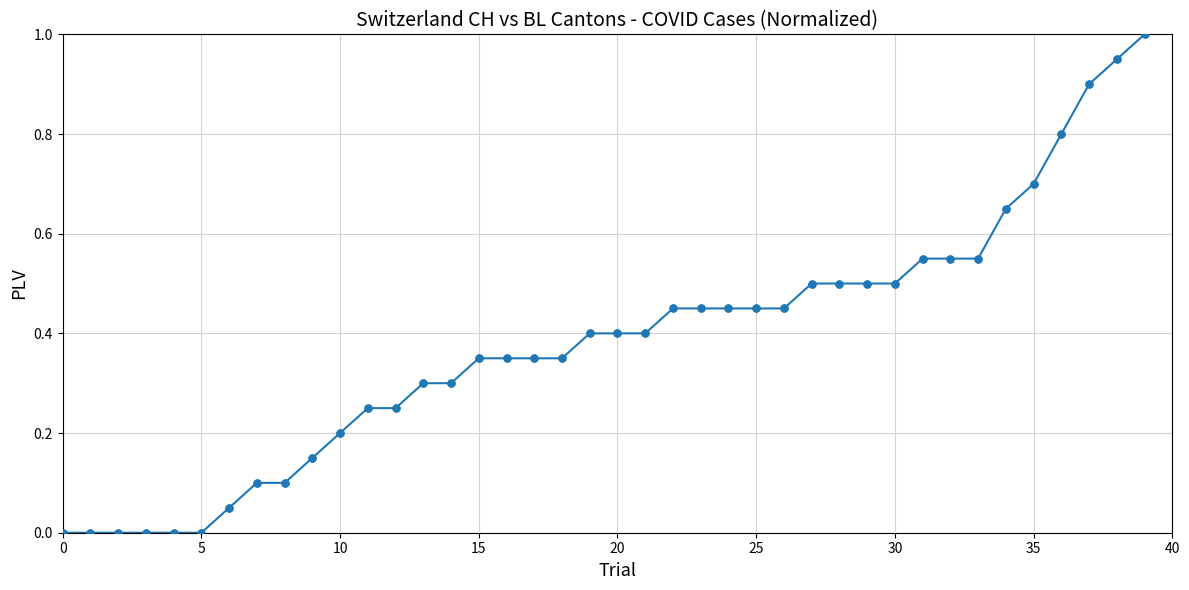

What is the greatest value displayed?

1.0